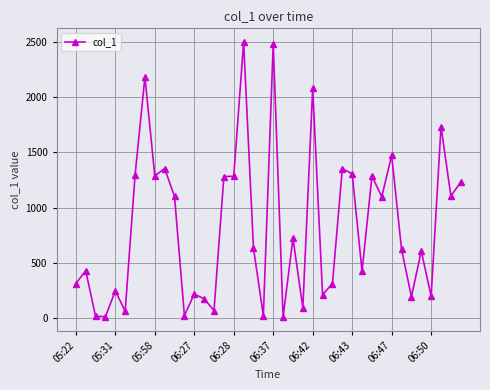

How many values exceed 629?

20